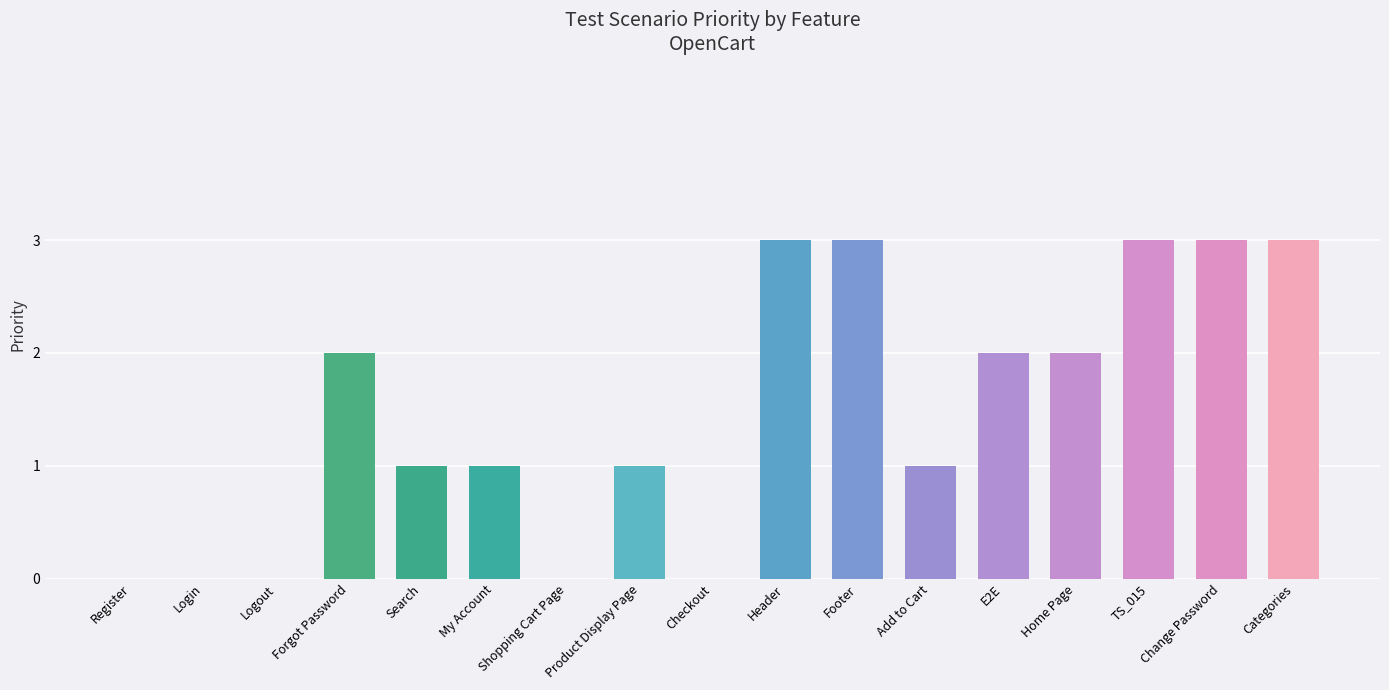

Reading right to left, what are all the values shown in this chart?

Categories=3	Change Password=3	TS_015=3	Home Page=2	E2E=2	Add to Cart=1	Footer=3	Header=3	Checkout=0	Product Display Page=1	Shopping Cart Page=0	My Account=1	Search=1	Forgot Password=2	Logout=0	Login=0	Register=0